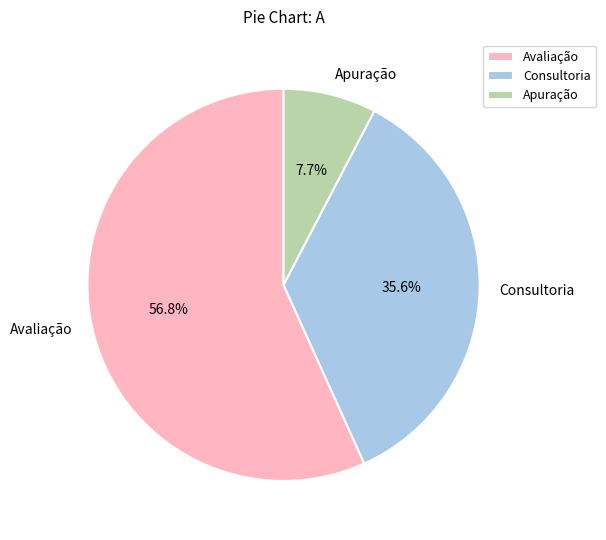

Rank the categories by value from lowest to highest.

Apuração, Consultoria, Avaliação